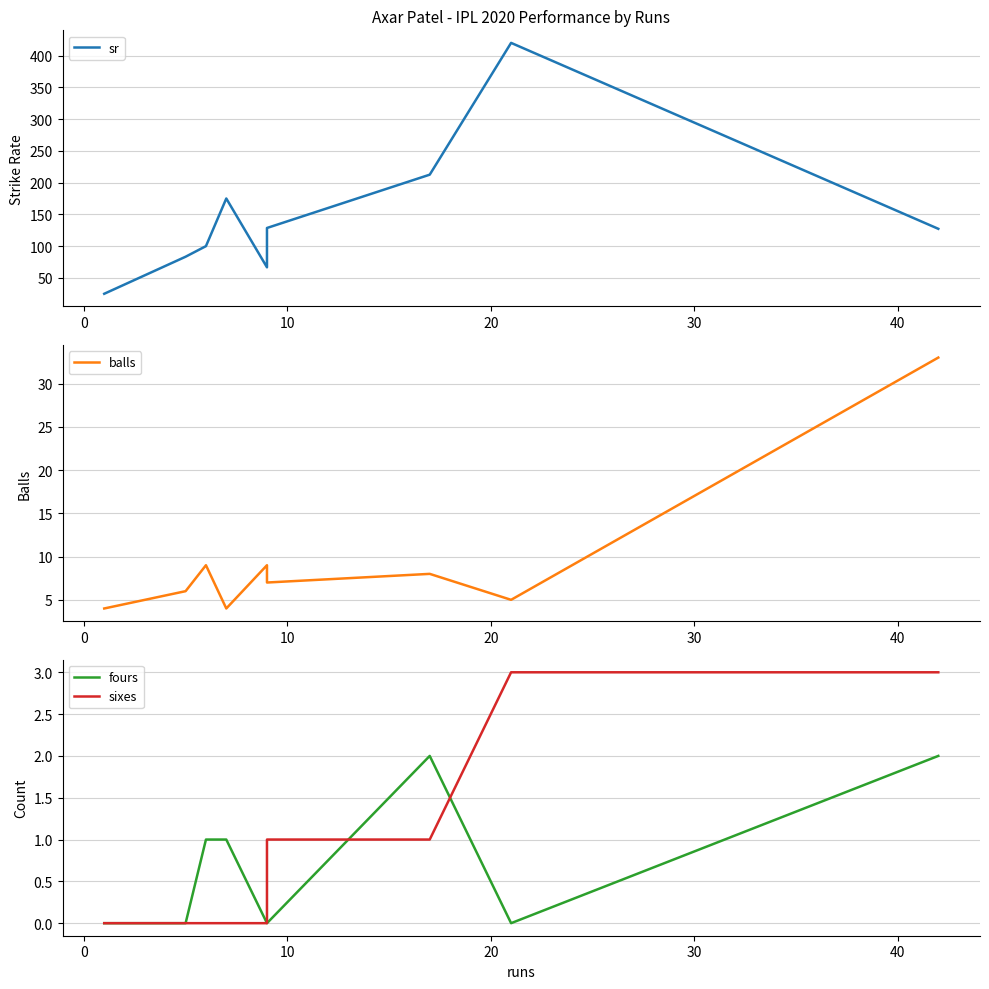

How many lines are shown in the chart?

4